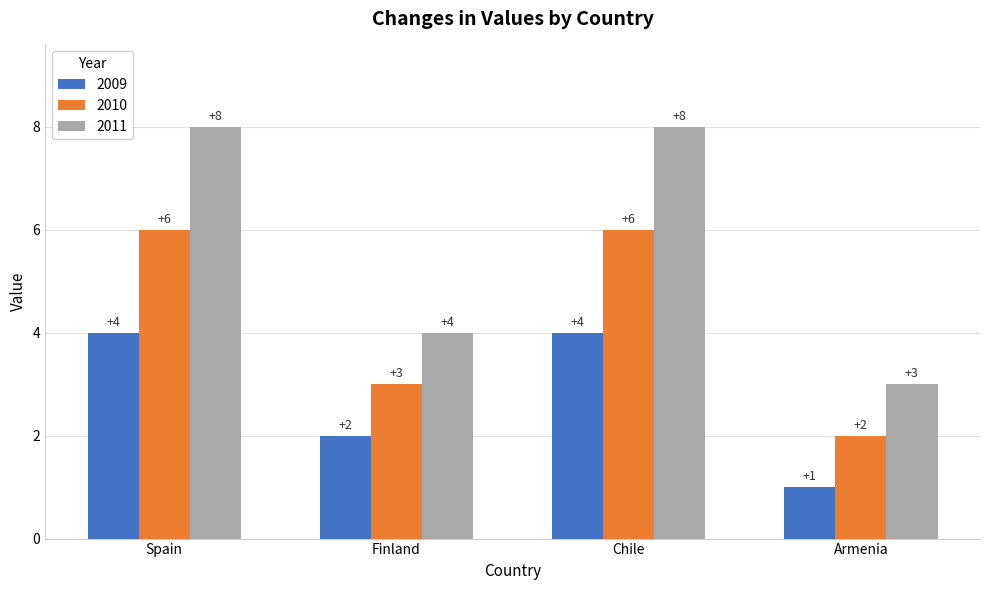

At Spain, list the series in order from largest to smallest.

2011, 2010, 2009